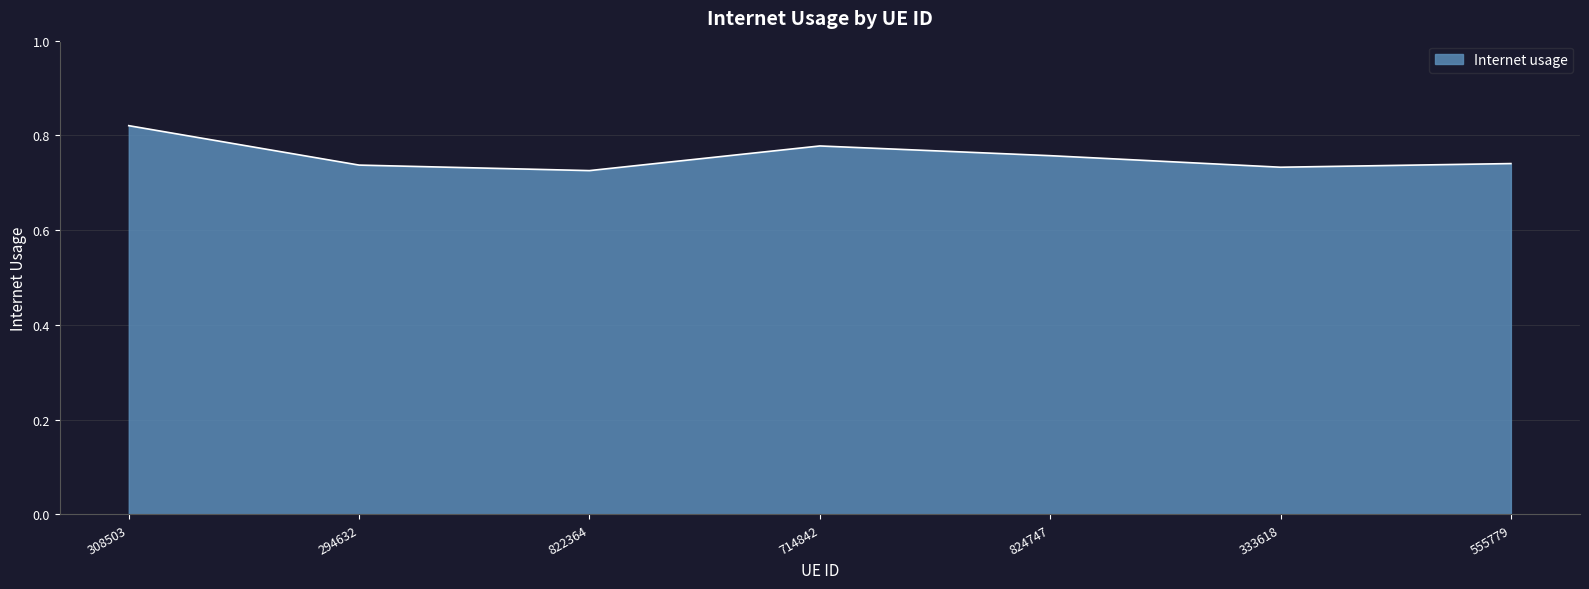

Which category has the highest value across all series?

308503